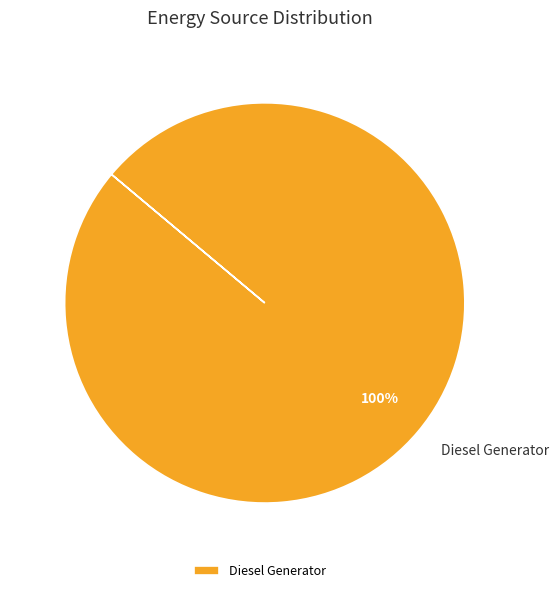

True or false: Diesel Generator accounts for 91% of the total.

False